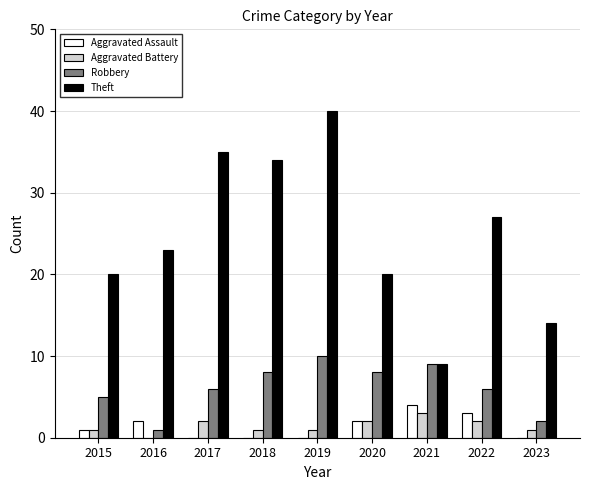

True or false: Aggravated Battery has a value of 0 at 2016.

True